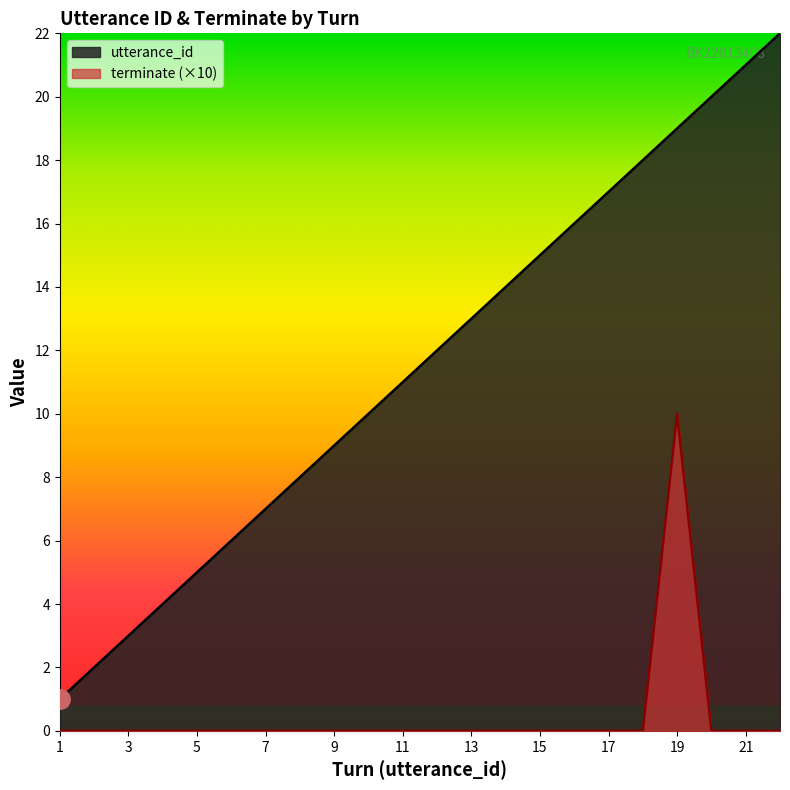

Rank the series at 20 from highest to lowest value.

utterance_id, terminate